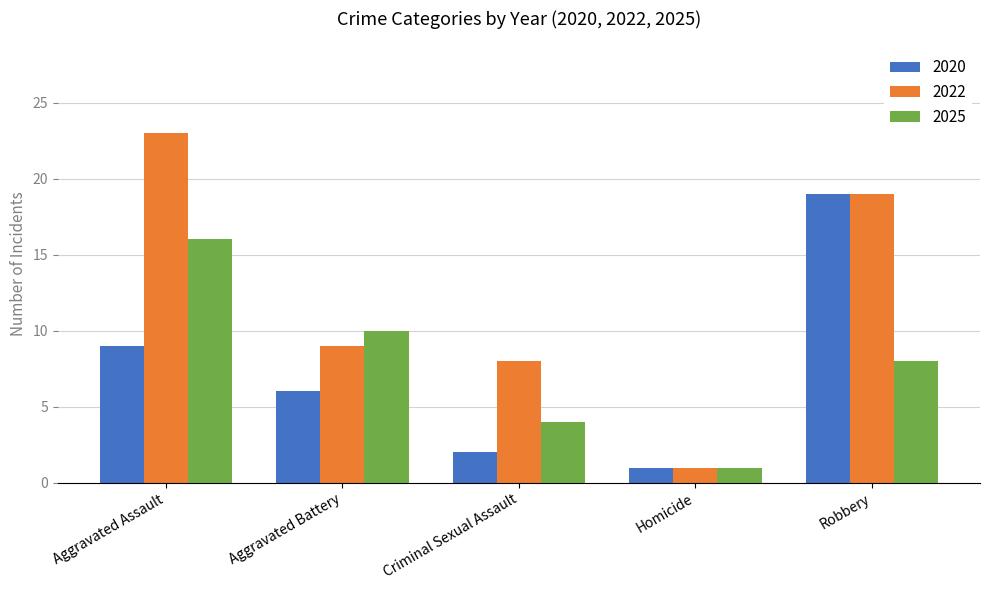

The 2020 series shows 3 at Criminal Sexual Assault. True or false?

False